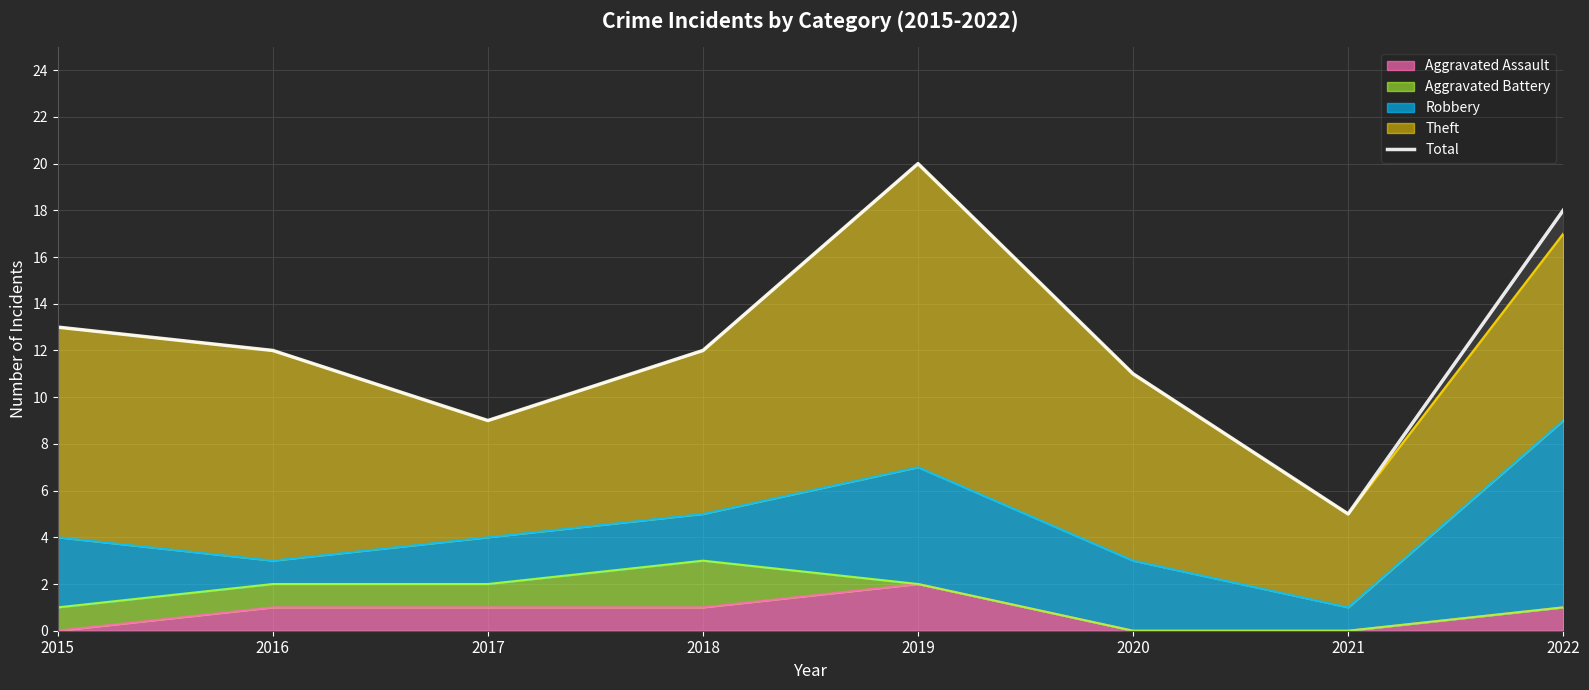

Reading left to right, transcribe all the data shown in this chart.

2015=13	2016=12	2017=9	2018=12	2019=20	2020=11	2021=5	2022=18